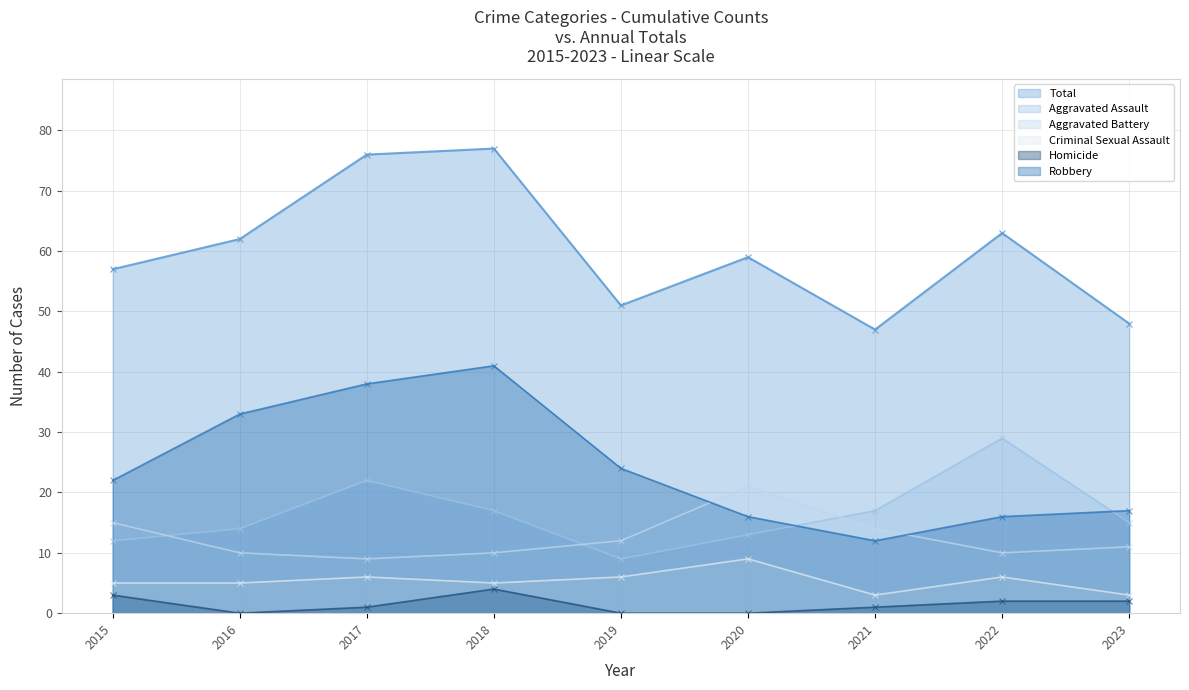

Which series has the largest total across all categories?

Total